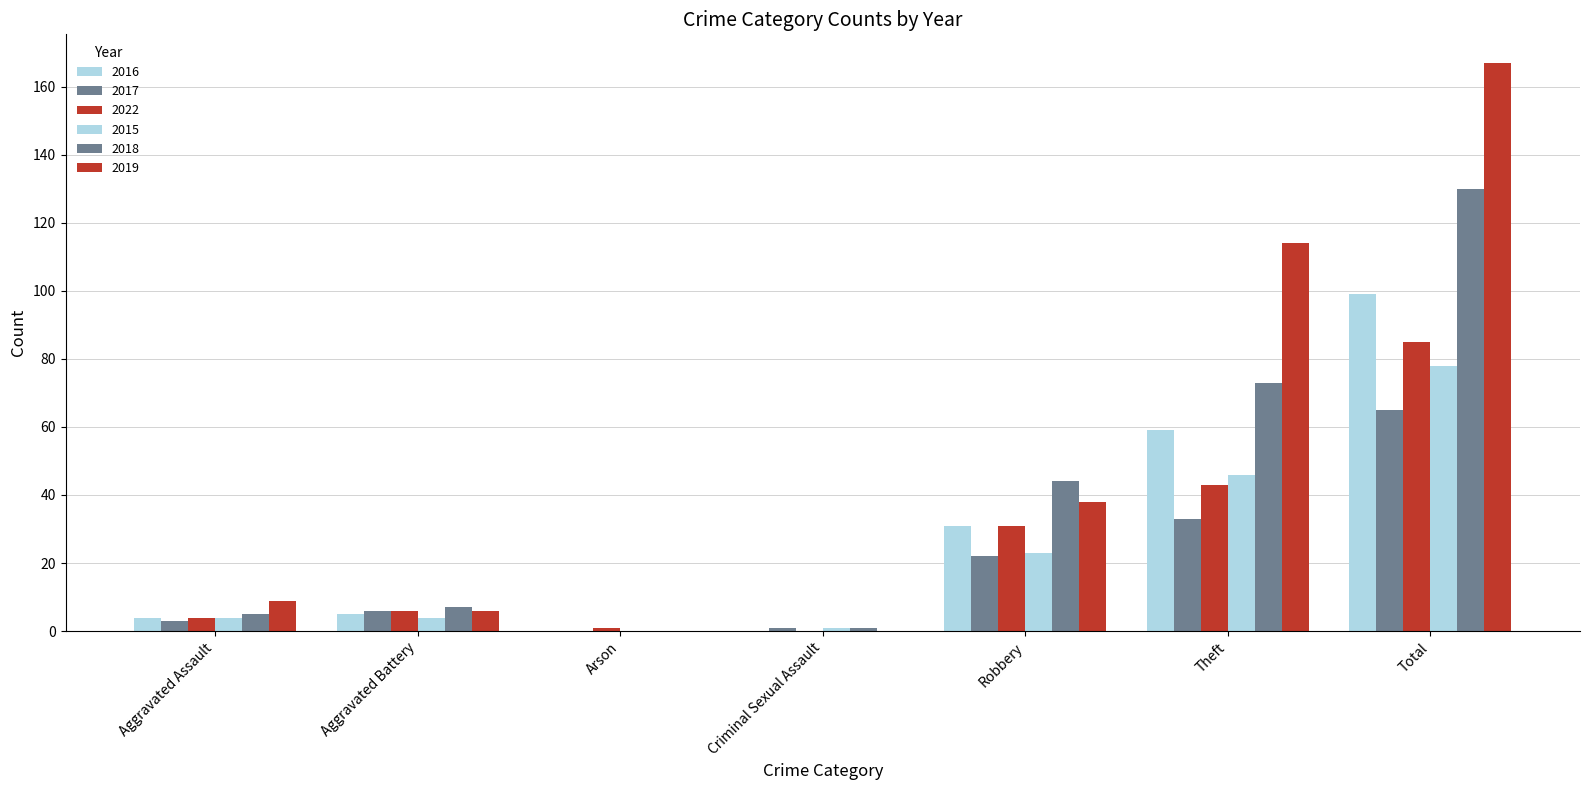

What is the highest value of the 2016 series?

99